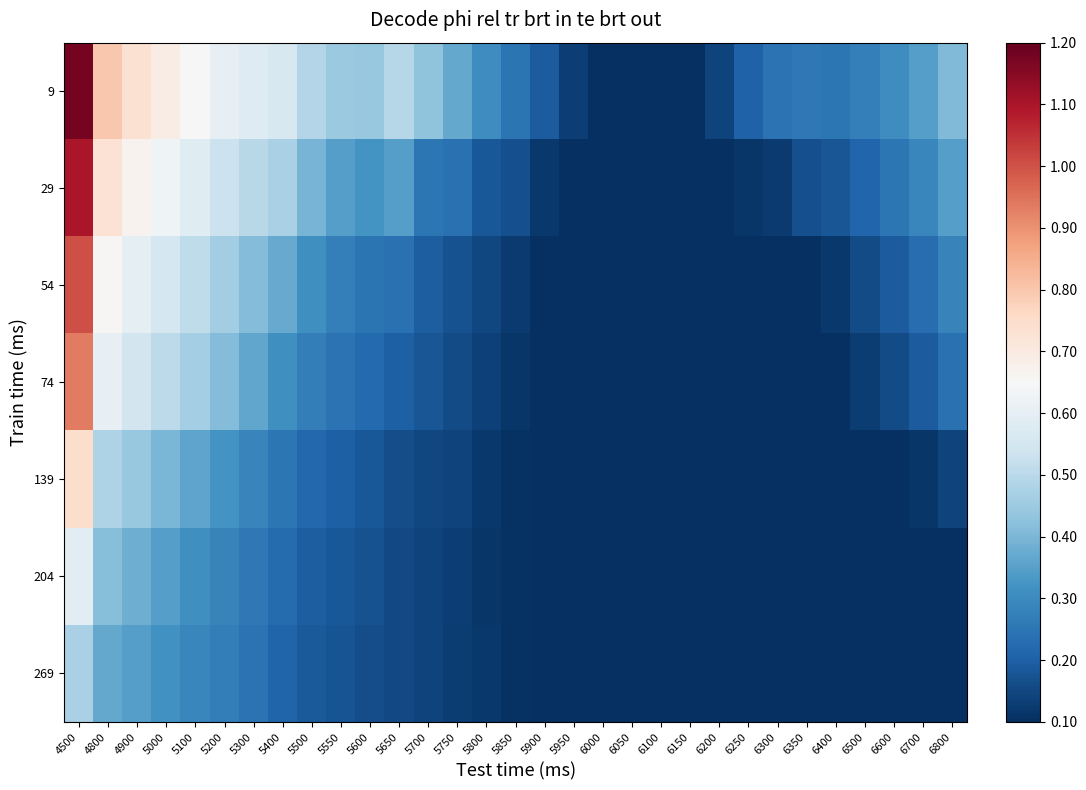

Reading left to right, list all the values displayed in this chart.

9: 4500=1.2	4800=0.8	4900=0.7	5000=0.7	5100=0.6	5200=0.6	5300=0.6	5400=0.6	5500=0.5	5550=0.4	5600=0.4	5650=0.5	5700=0.4	5750=0.4	5800=0.3	5850=0.2	5900=0.2	5950=0.1	6000=0.1	6050=0.1	6100=0.1	6150=0.1	6200=0.1	6250=0.2	6300=0.2	6350=0.3	6400=0.3	6500=0.3	6600=0.3	6700=0.3	6800=0.4
29: 4500=1.1	4800=0.7	4900=0.7	5000=0.6	5100=0.6	5200=0.5	5300=0.5	5400=0.5	5500=0.4	5550=0.3	5600=0.3	5650=0.3	5700=0.3	5750=0.2	5800=0.2	5850=0.2	5900=0.1	5950=0.1	6000=0.1	6050=0.1	6100=0.1	6150=0.1	6200=0.1	6250=0.1	6300=0.1	6350=0.2	6400=0.2	6500=0.2	6600=0.3	6700=0.3	6800=0.3
54: 4500=1.0	4800=0.7	4900=0.6	5000=0.6	5100=0.5	5200=0.5	5300=0.4	5400=0.4	5500=0.3	5550=0.3	5600=0.2	5650=0.2	5700=0.2	5750=0.2	5800=0.1	5850=0.1	5900=0.1	5950=0.1	6000=0.1	6050=0.1	6100=0.1	6150=0.1	6200=0.1	6250=0.1	6300=0.1	6350=0.1	6400=0.1	6500=0.2	6600=0.2	6700=0.2	6800=0.3
74: 4500=0.9	4800=0.6	4900=0.6	5000=0.5	5100=0.5	5200=0.4	5300=0.4	5400=0.3	5500=0.3	5550=0.2	5600=0.2	5650=0.2	5700=0.2	5750=0.2	5800=0.1	5850=0.1	5900=0.1	5950=0.1	6000=0.1	6050=0.1	6100=0.1	6150=0.1	6200=0.1	6250=0.1	6300=0.1	6350=0.1	6400=0.1	6500=0.1	6600=0.2	6700=0.2	6800=0.2
139: 4500=0.7	4800=0.5	4900=0.4	5000=0.4	5100=0.4	5200=0.3	5300=0.3	5400=0.3	5500=0.2	5550=0.2	5600=0.2	5650=0.2	5700=0.2	5750=0.1	5800=0.1	5850=0.1	5900=0.1	5950=0.1	6000=0.1	6050=0.1	6100=0.1	6150=0.1	6200=0.1	6250=0.1	6300=0.1	6350=0.1	6400=0.1	6500=0.1	6600=0.1	6700=0.1	6800=0.1
204: 4500=0.6	4800=0.4	4900=0.4	5000=0.3	5100=0.3	5200=0.3	5300=0.3	5400=0.2	5500=0.2	5550=0.2	5600=0.2	5650=0.2	5700=0.1	5750=0.1	5800=0.1	5850=0.1	5900=0.1	5950=0.1	6000=0.1	6050=0.1	6100=0.1	6150=0.1	6200=0.1	6250=0.1	6300=0.1	6350=0.1	6400=0.1	6500=0.1	6600=0.1	6700=0.1	6800=0.1
269: 4500=0.5	4800=0.4	4900=0.3	5000=0.3	5100=0.3	5200=0.3	5300=0.2	5400=0.2	5500=0.2	5550=0.2	5600=0.2	5650=0.2	5700=0.1	5750=0.1	5800=0.1	5850=0.1	5900=0.1	5950=0.1	6000=0.1	6050=0.1	6100=0.1	6150=0.1	6200=0.1	6250=0.1	6300=0.1	6350=0.1	6400=0.1	6500=0.1	6600=0.1	6700=0.1	6800=0.1